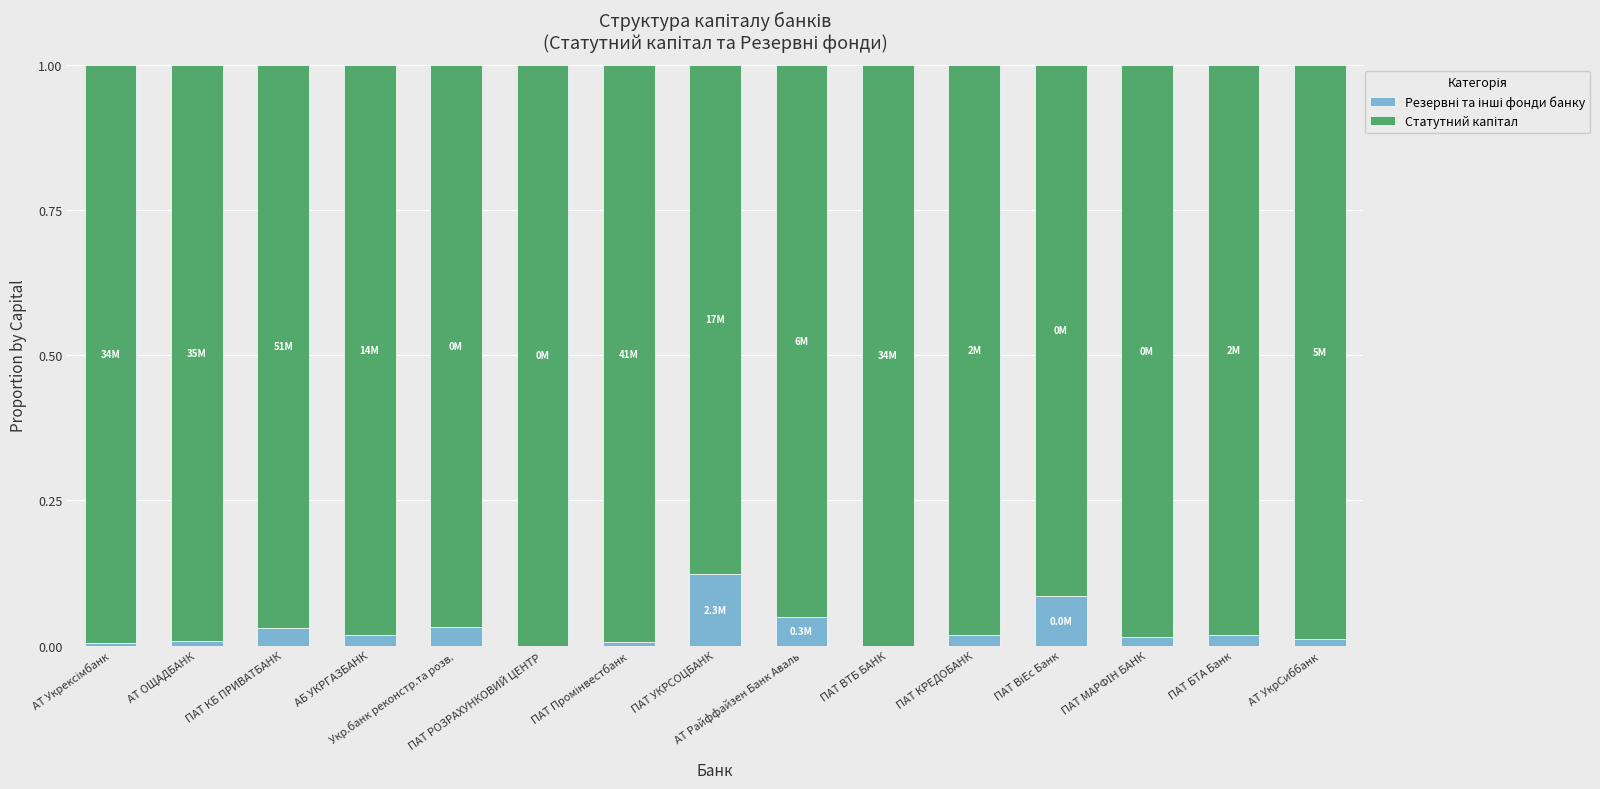

Which series changed the most between АТ Райффайзен Банк Аваль and ПАТ КРЕДОБАНК?

Статутний капітал